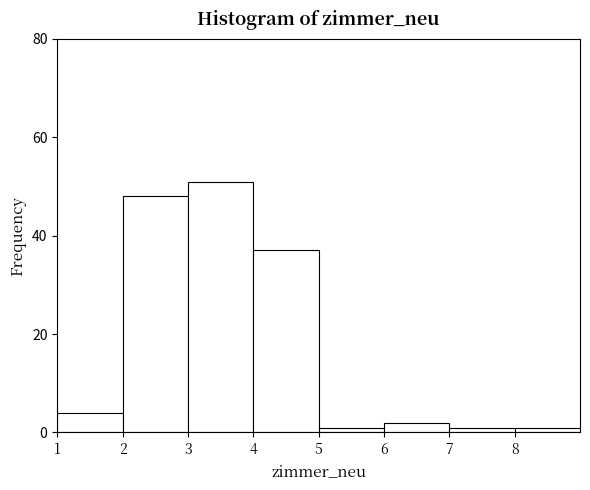

Which range on the x-axis has the tallest bar?

3 to 4